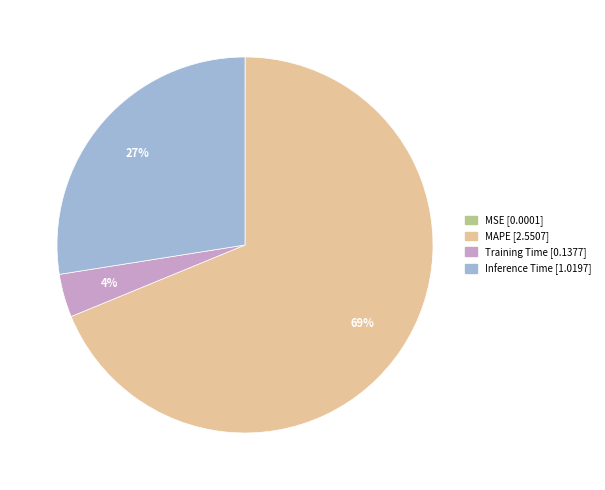

To the nearest percent, what is the average slice percentage?

25%